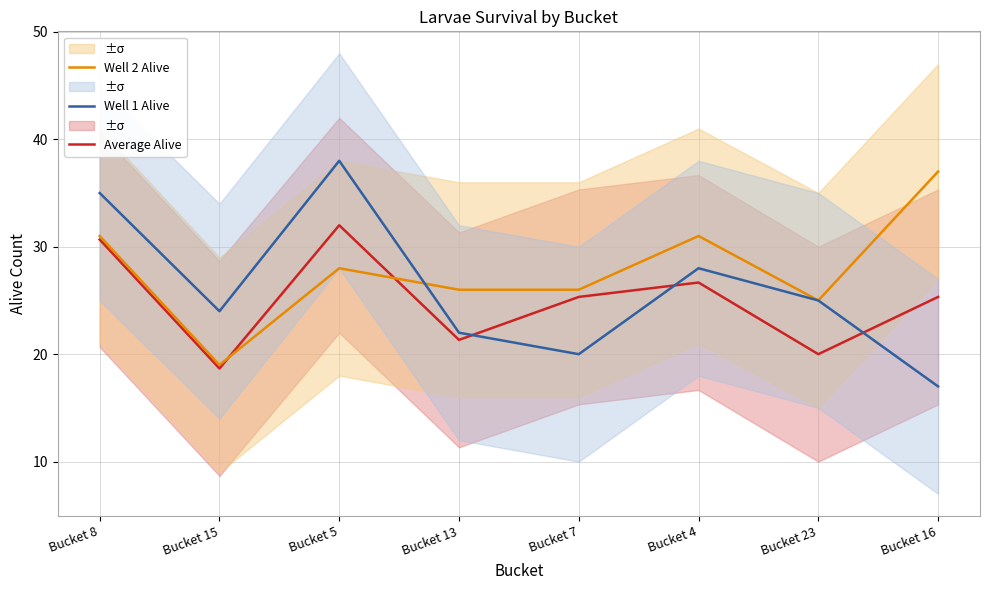

How many times do Average Alive and Well 1 Alive cross each other?

3